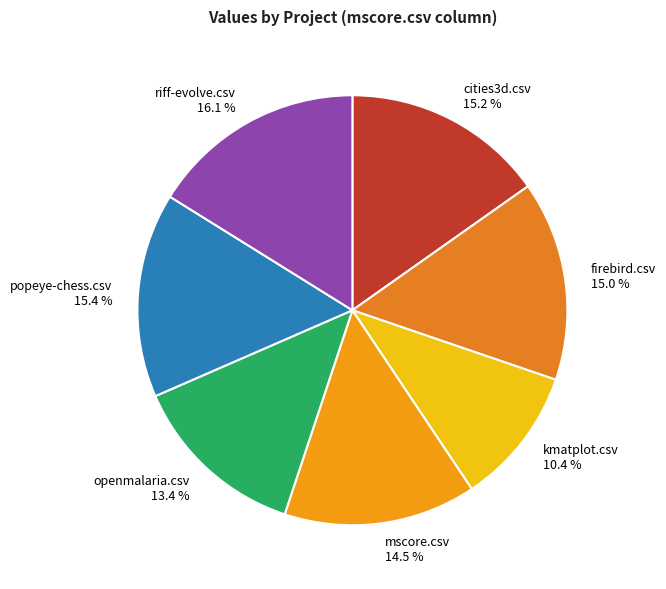

Between firebird.csv and kmatplot.csv, which is larger?

firebird.csv